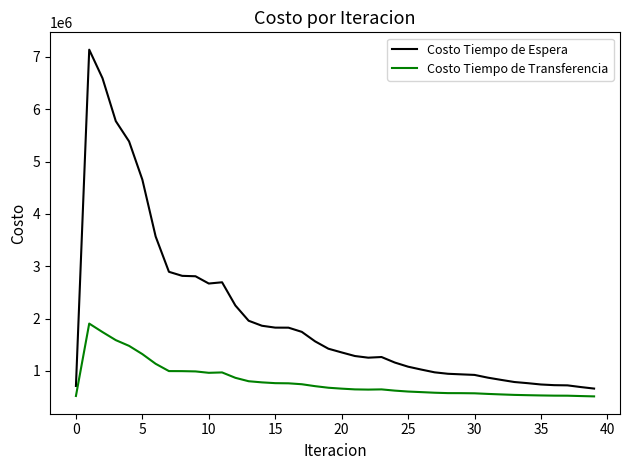

Which series has the largest total across all categories?

Costo Tiempo de Espera